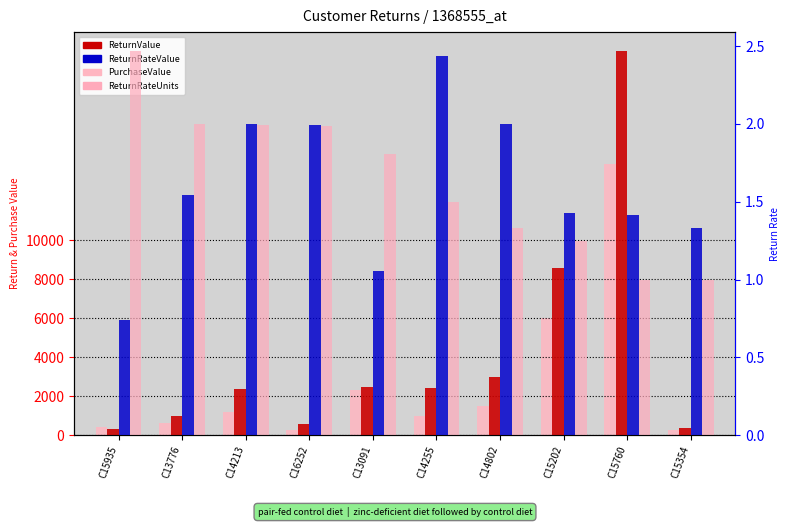

What position from the right is C14213?

8